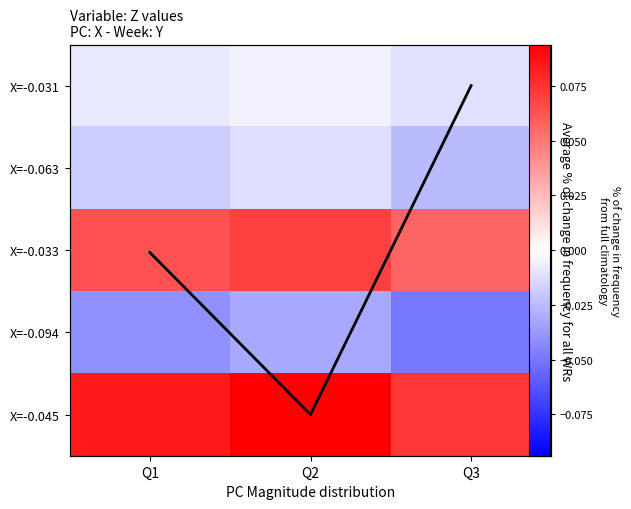

Rank the categories by Column mean value from highest to lowest.

Q2, Q1, Q3